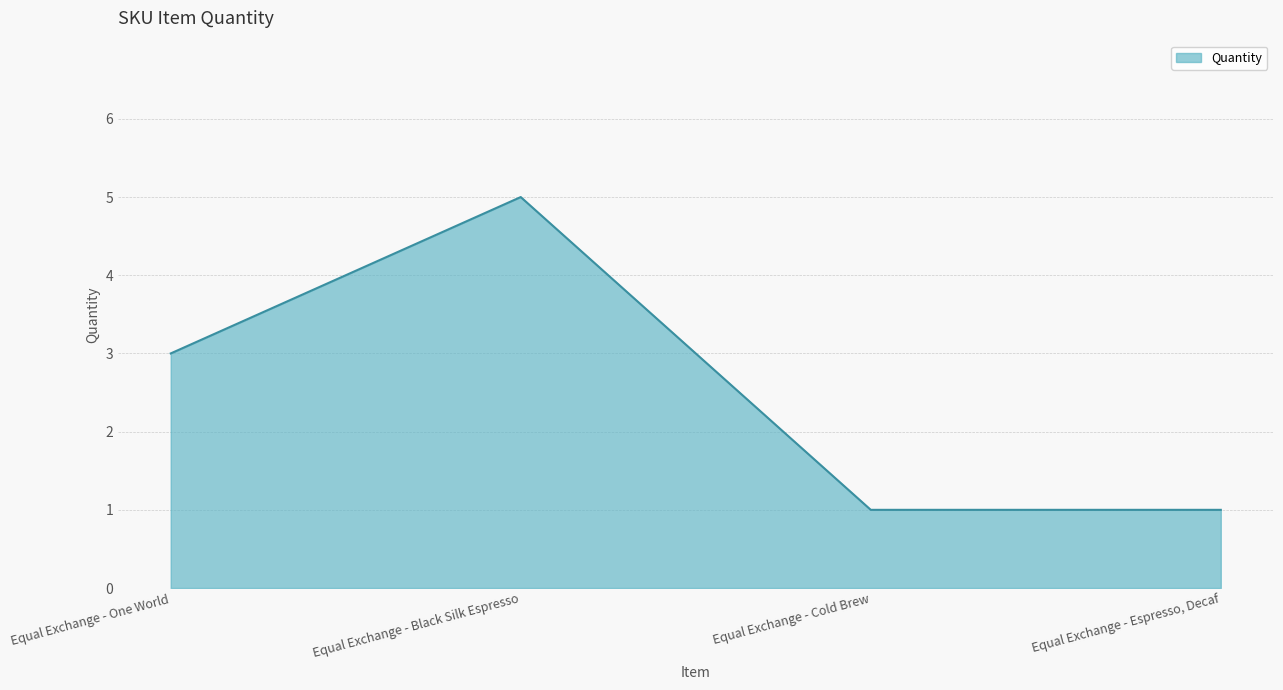

Reading left to right, list all the values displayed in this chart.

3	5	1	1